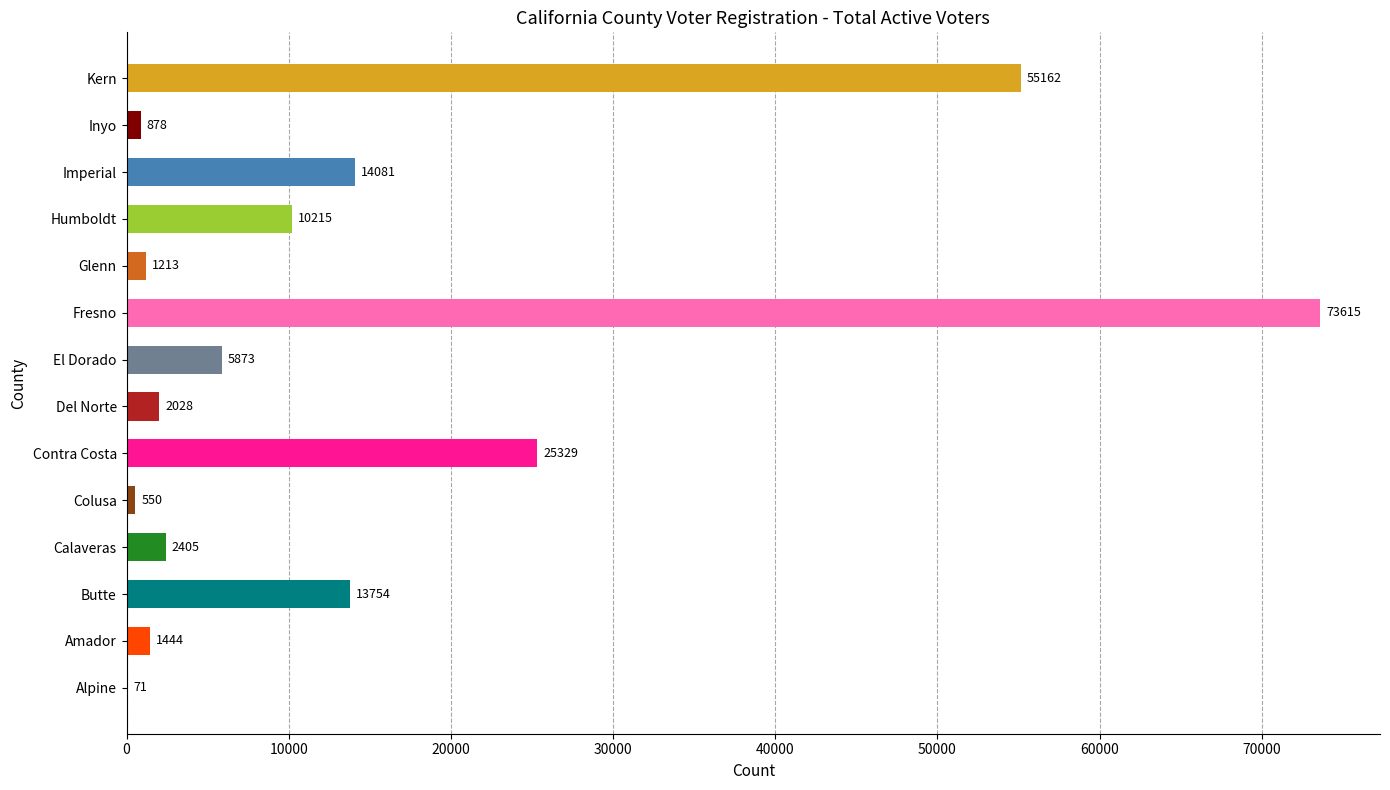

True or false: the data shows 7995 at Imperial.

False